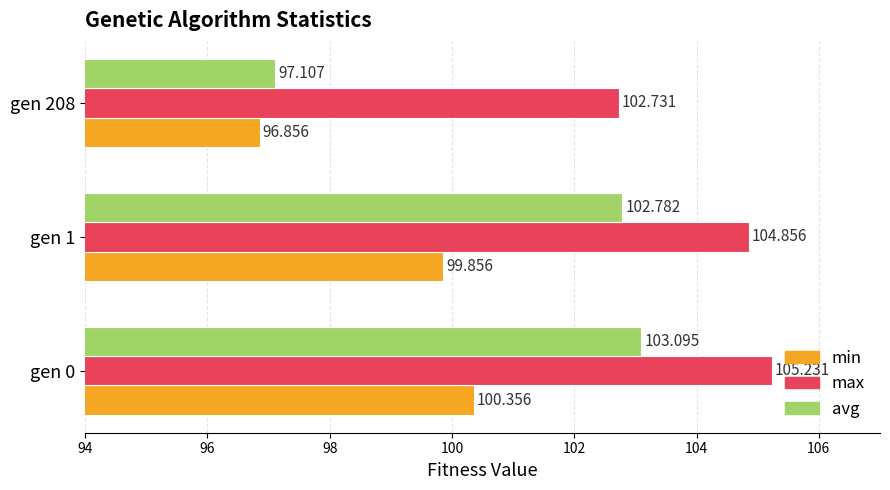

Rank the series by their average value, from highest to lowest.

max, avg, min